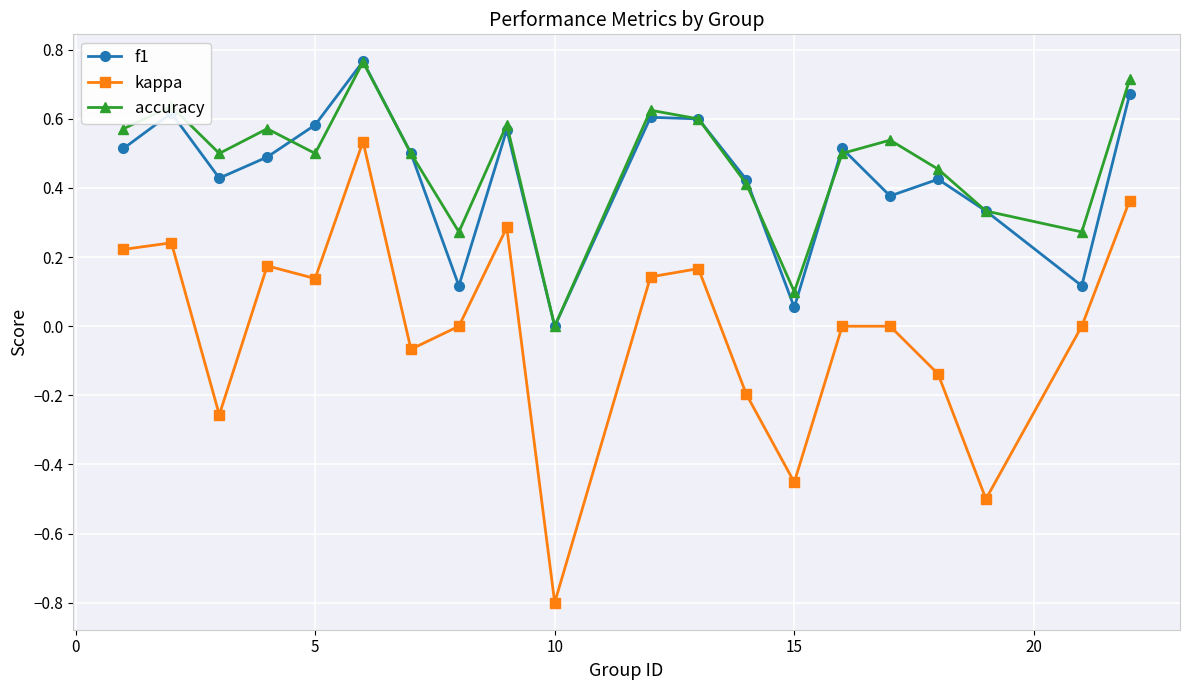

What is the minimum value shown in the chart?

-0.8